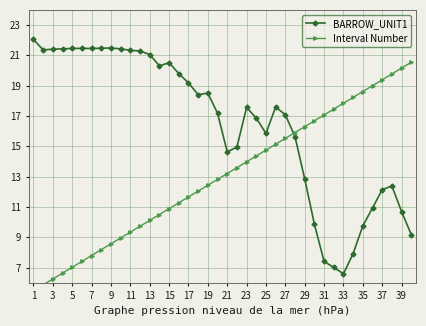

At which label does BARROW_UNIT1 reach its minimum?

33